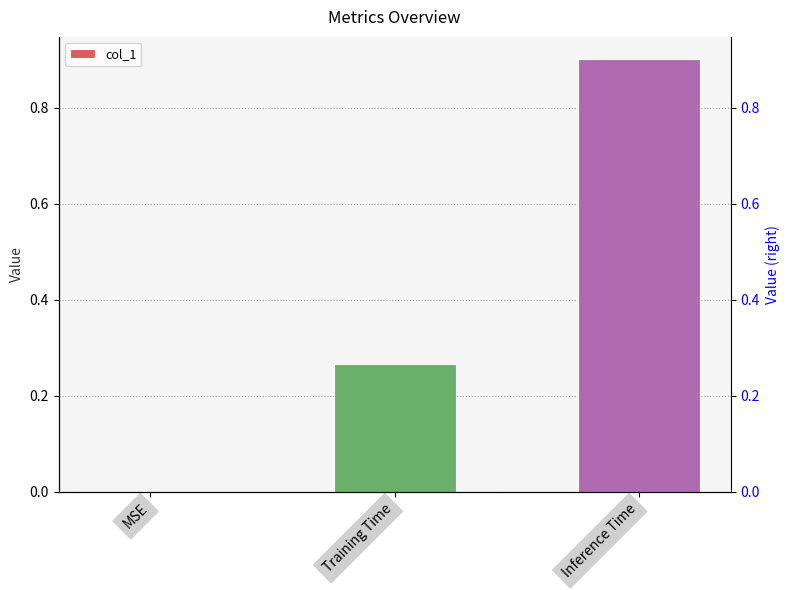

Count the values in the range 0 to 1.

3